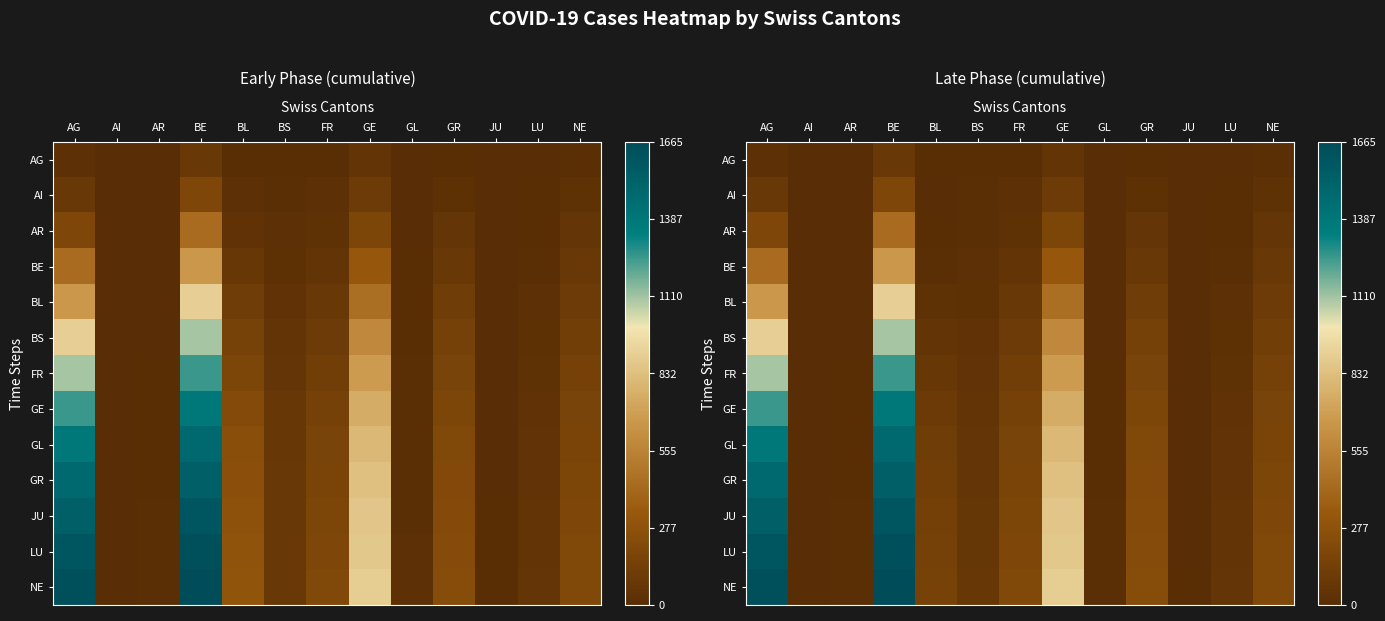

Which series changed the most between AI and BS?

NE